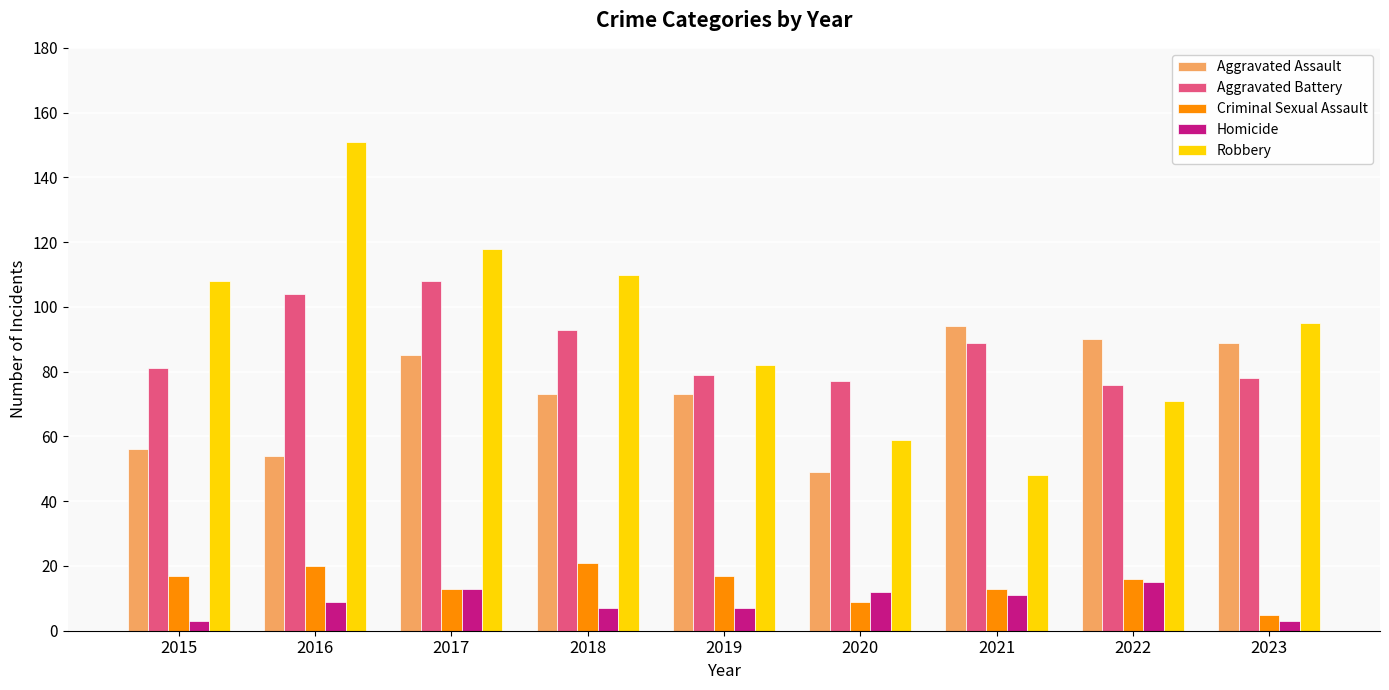

The value of Robbery at 2018 is 110. True or false?

True